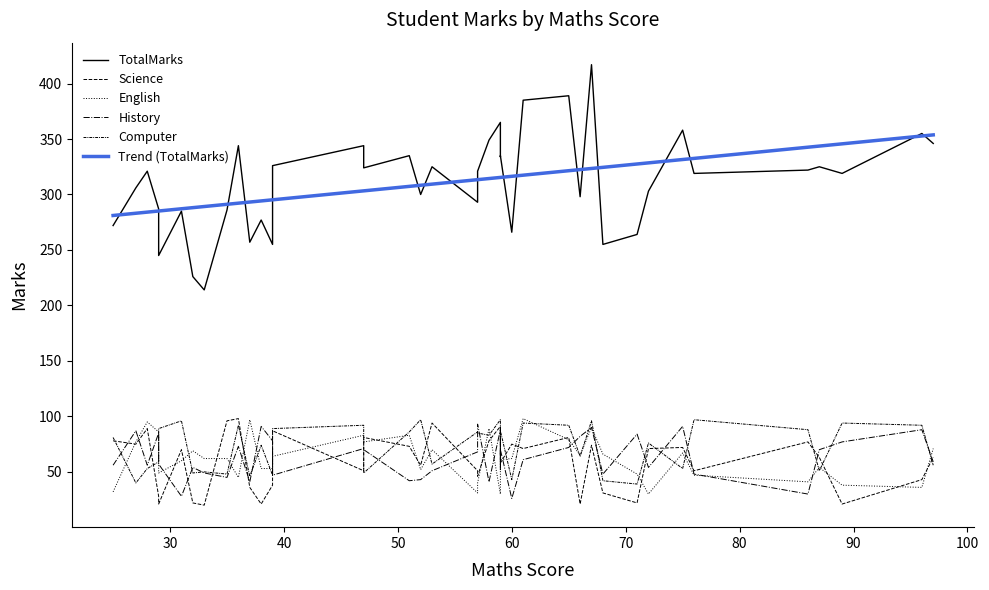

What is the value of the Maths point at the 29th from the left?

39